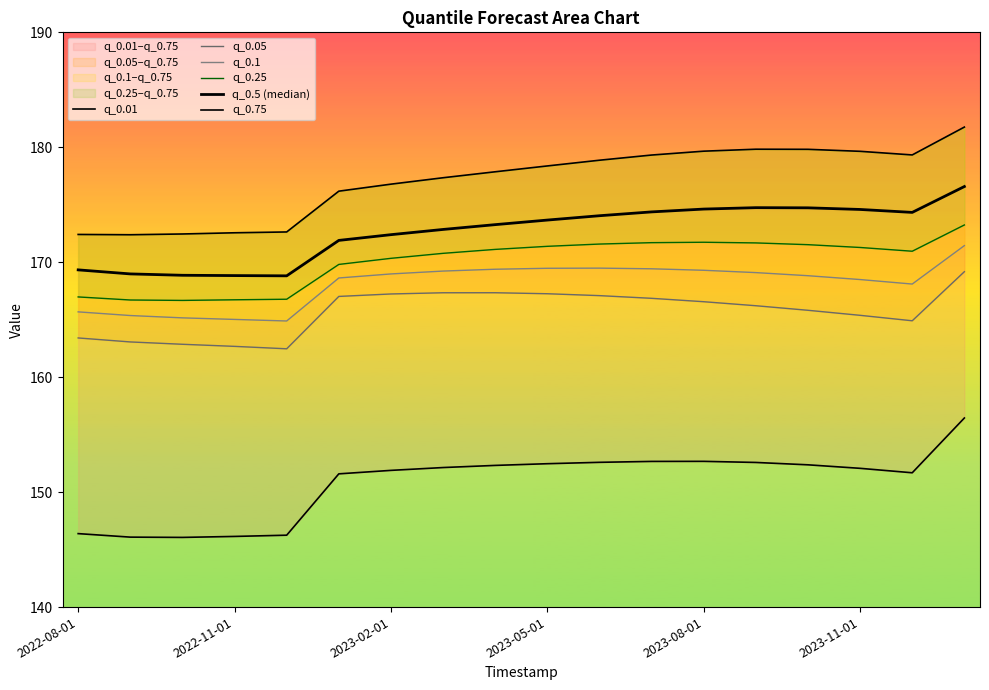

Rank the series at 10 from highest to lowest value.

q_0.75, q_0.5 (median), q_0.25, q_0.1, q_0.05, q_0.01